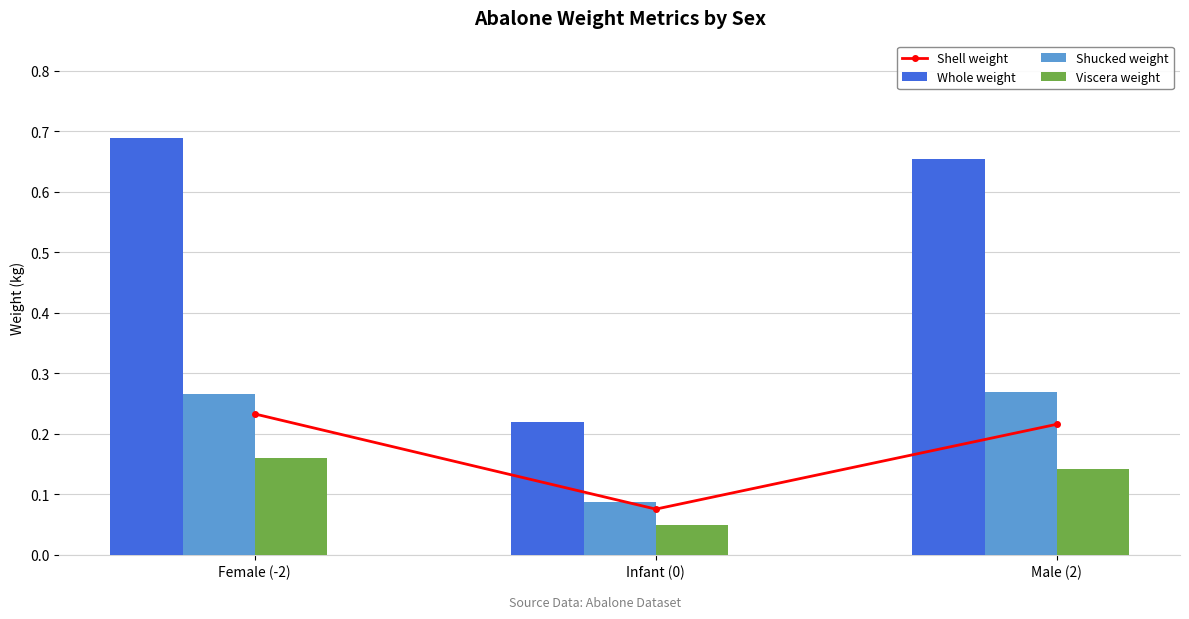

Which series has the largest total across all categories?

Whole weight